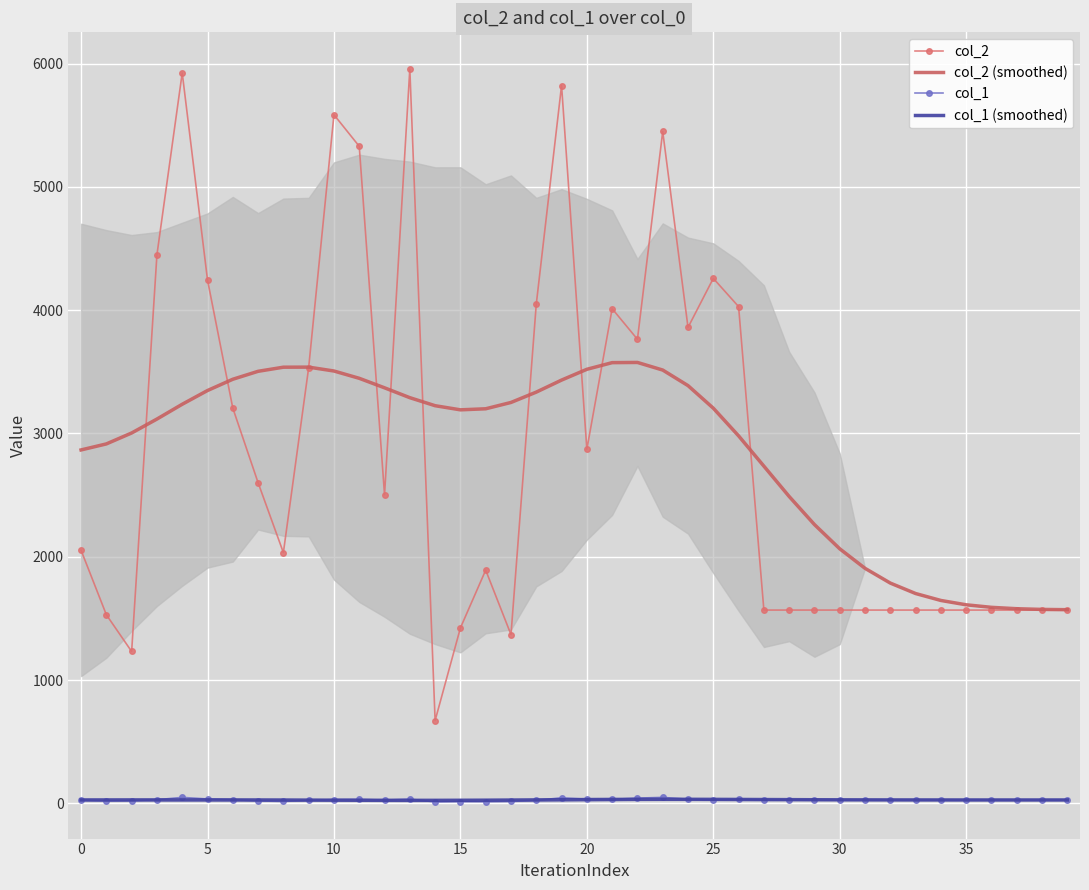

What is the lowest value of the col_2 (smoothed) series?

1571.0